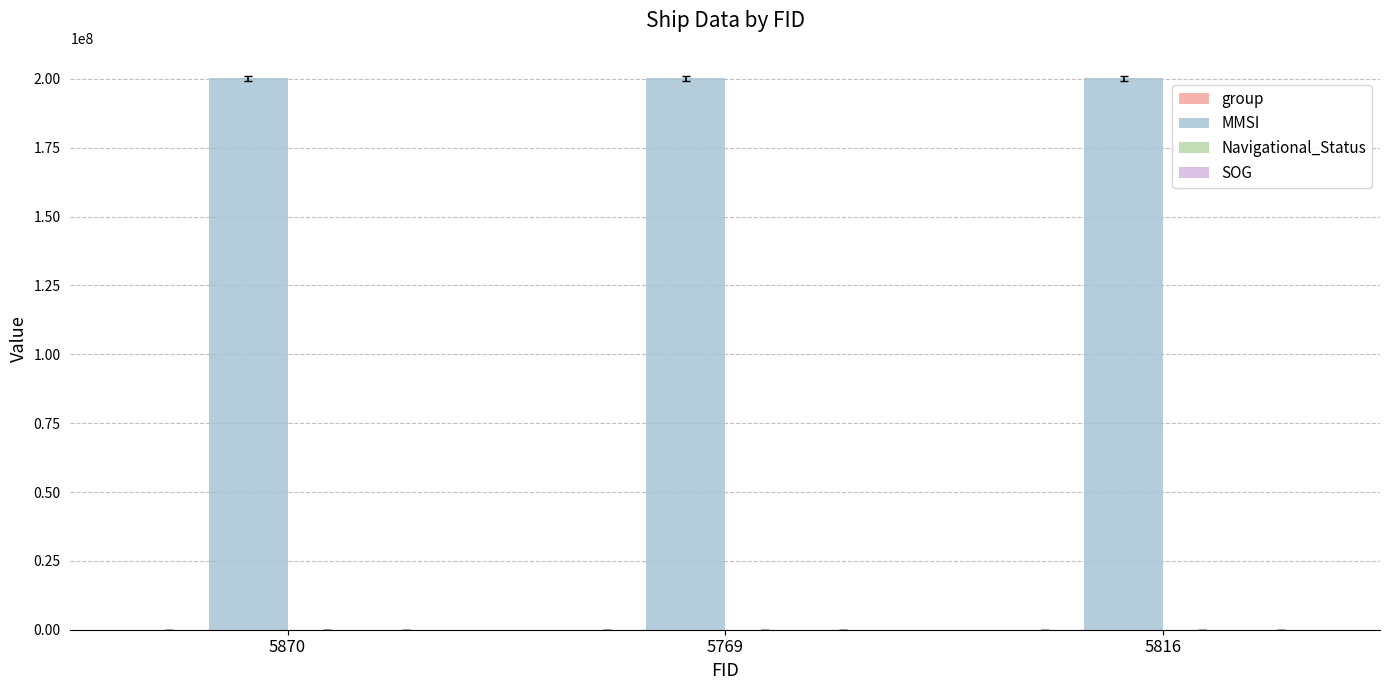

Which series has the largest total across all categories?

MMSI